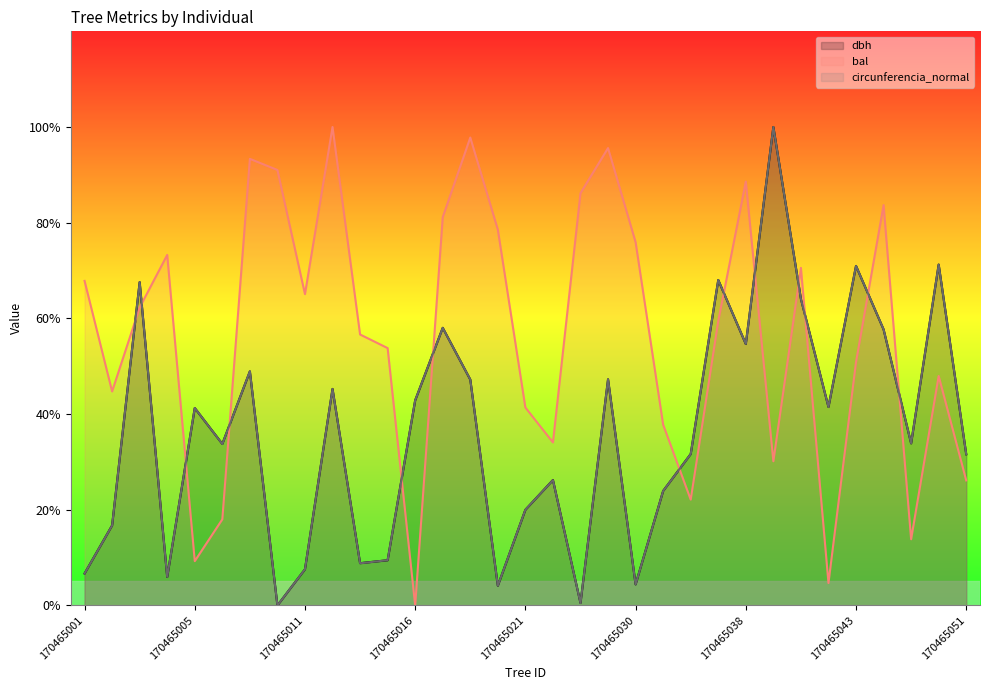

List the labels in order of circunferencia_normal value, largest first.

170465039, 170465049, 170465043, 170465036, 170465003, 170465040, 170465018, 170465045, 170465038, 170465008, 170465028, 170465019, 170465013, 170465016, 170465042, 170465005, 170465048, 170465007, 170465035, 170465051, 170465023, 170465031, 170465021, 170465002, 170465015, 170465014, 170465011, 170465001, 170465004, 170465030, 170465020, 170465024, 170465009